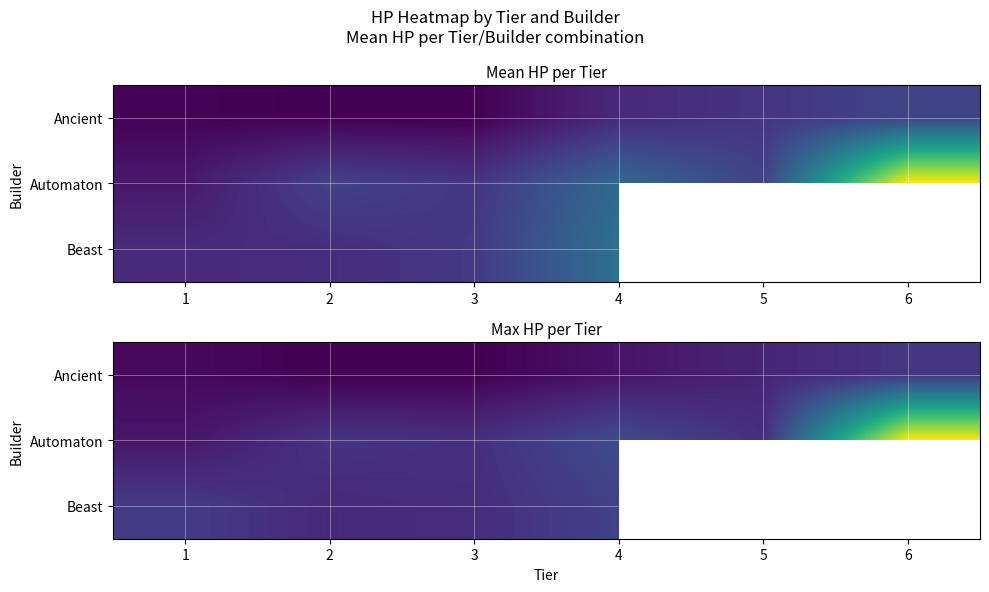

The Beast series shows 2138.9 at 4. True or false?

False